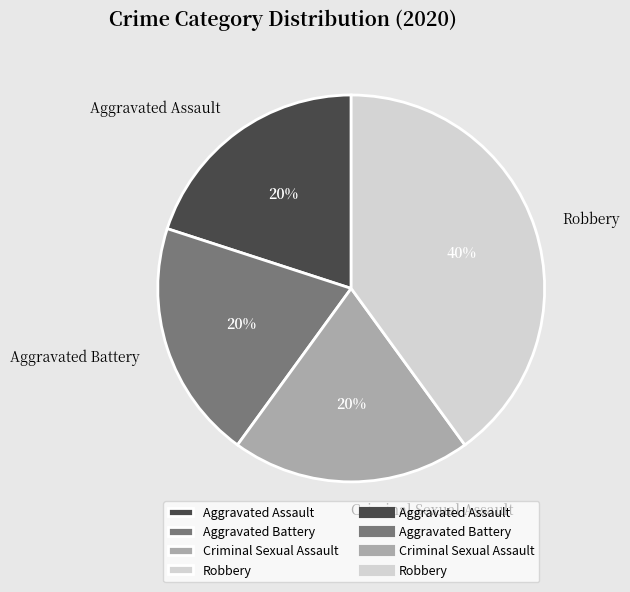

To the nearest percent, what is the average slice percentage?

25%